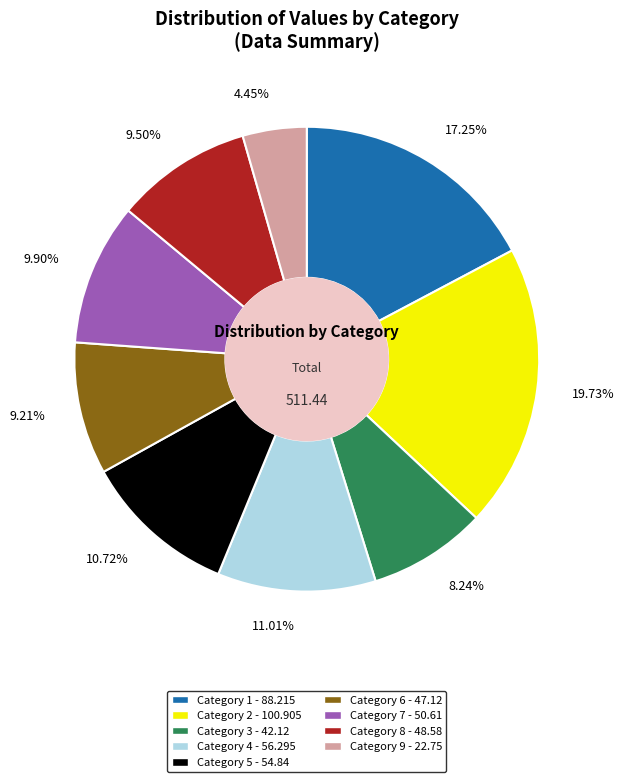

Does any single category account for the majority?

No